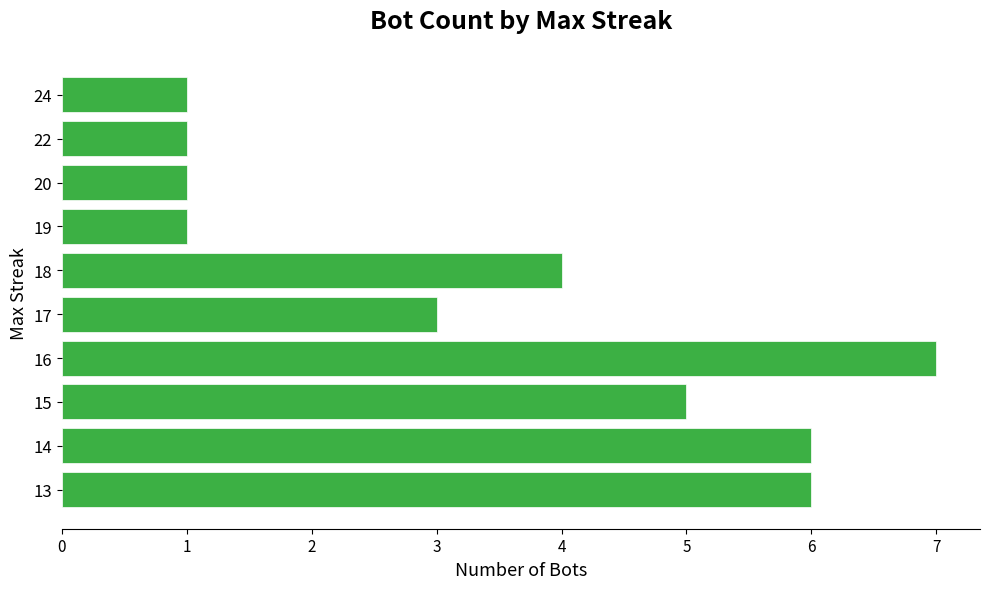

What is the difference between the maximum and minimum values?

6